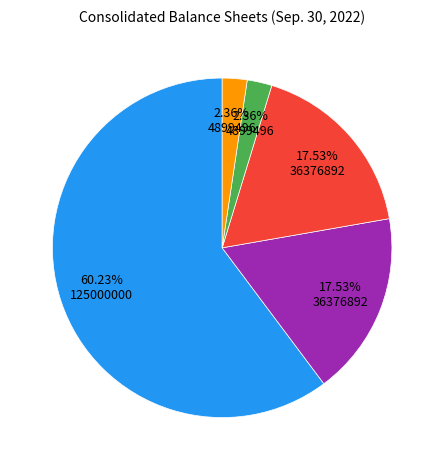

Does any single category account for the majority?

Yes